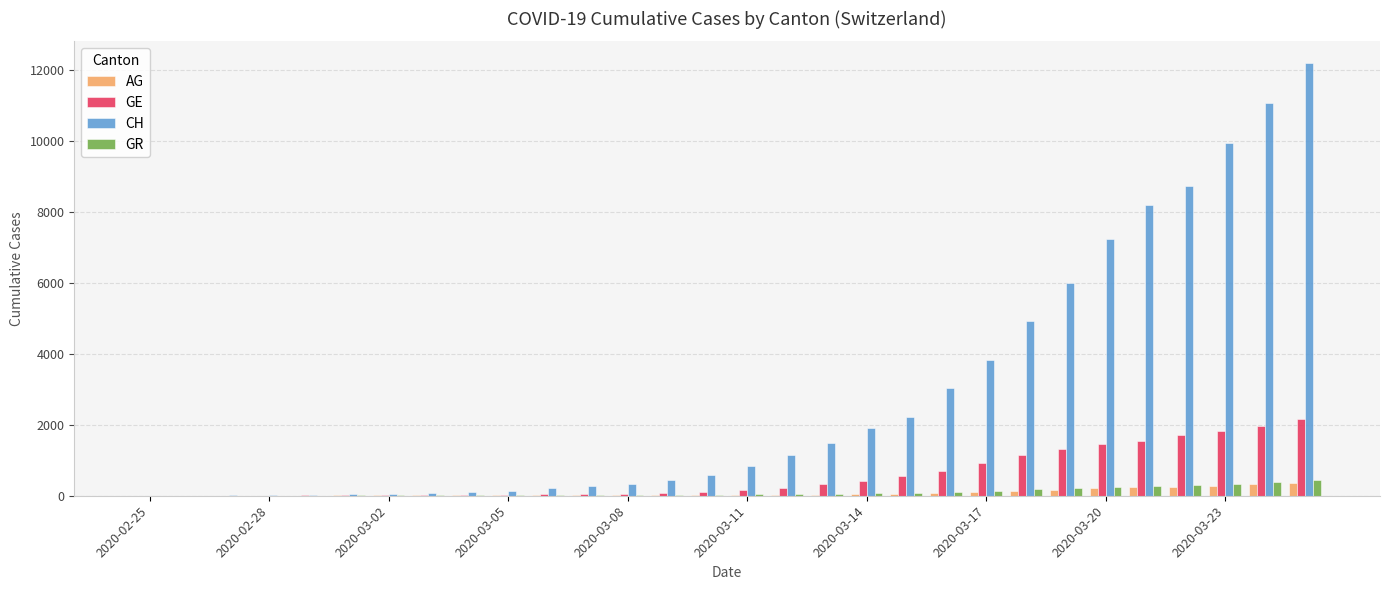

What is the maximum value for GE?

2160